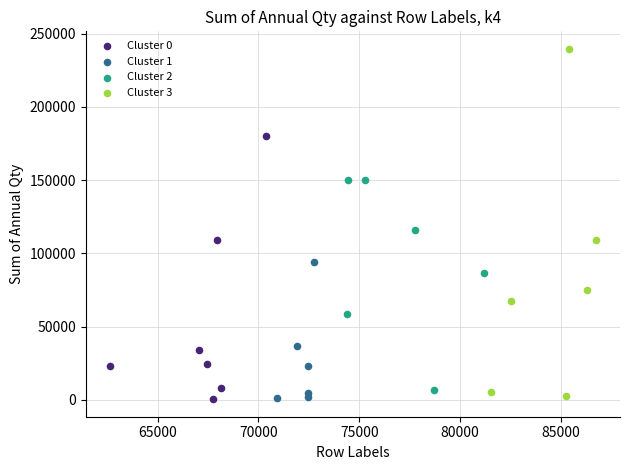

Which series contains the highest Y value?

Cluster 3